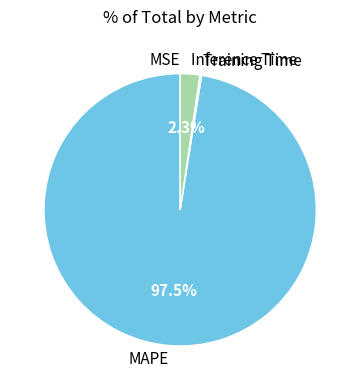

How much of the chart is everything except MAPE?

2.5%